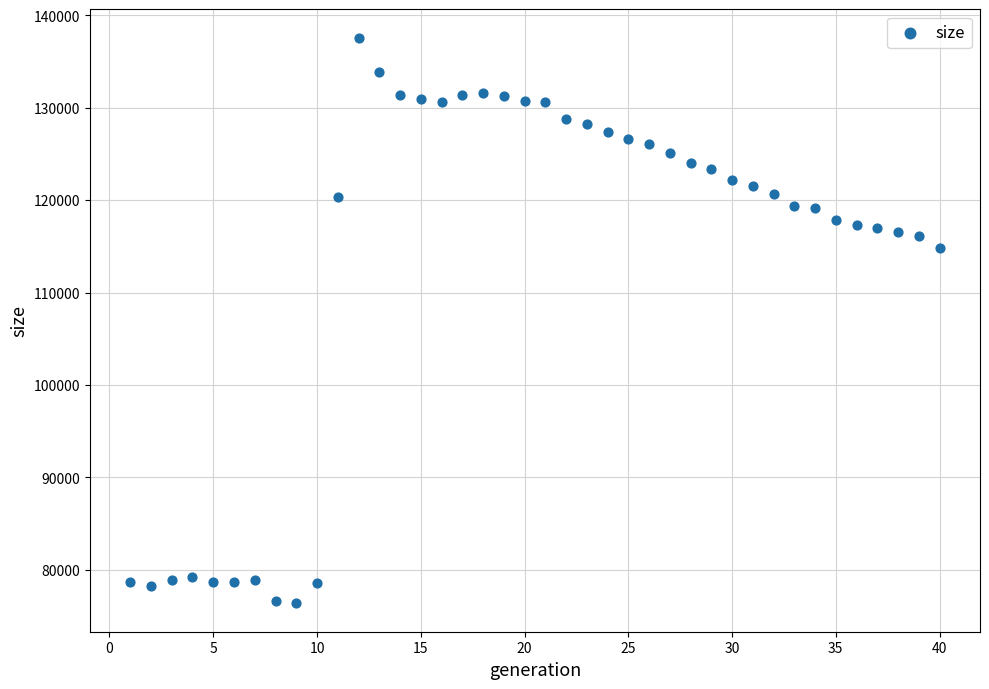

What Y value in the scatter plot is closest to 106970?

114775